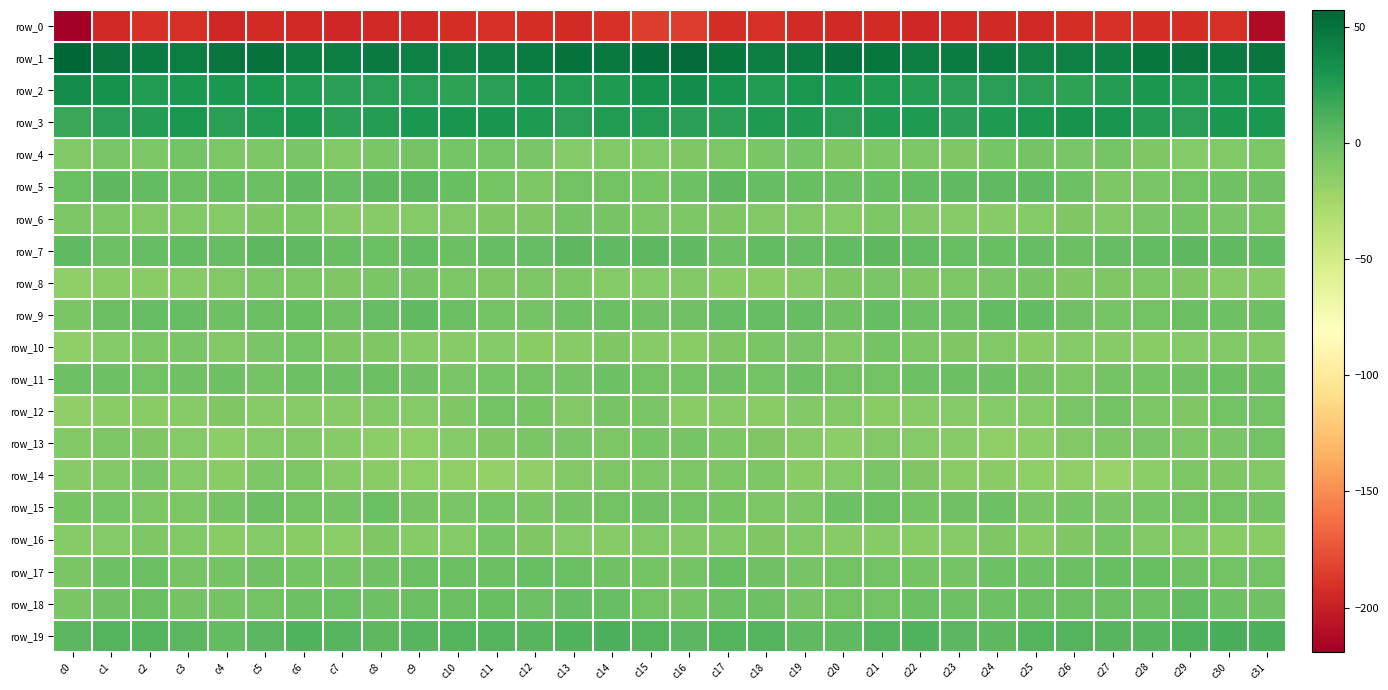

The value of row_0 at c20 is -129.1. True or false?

False